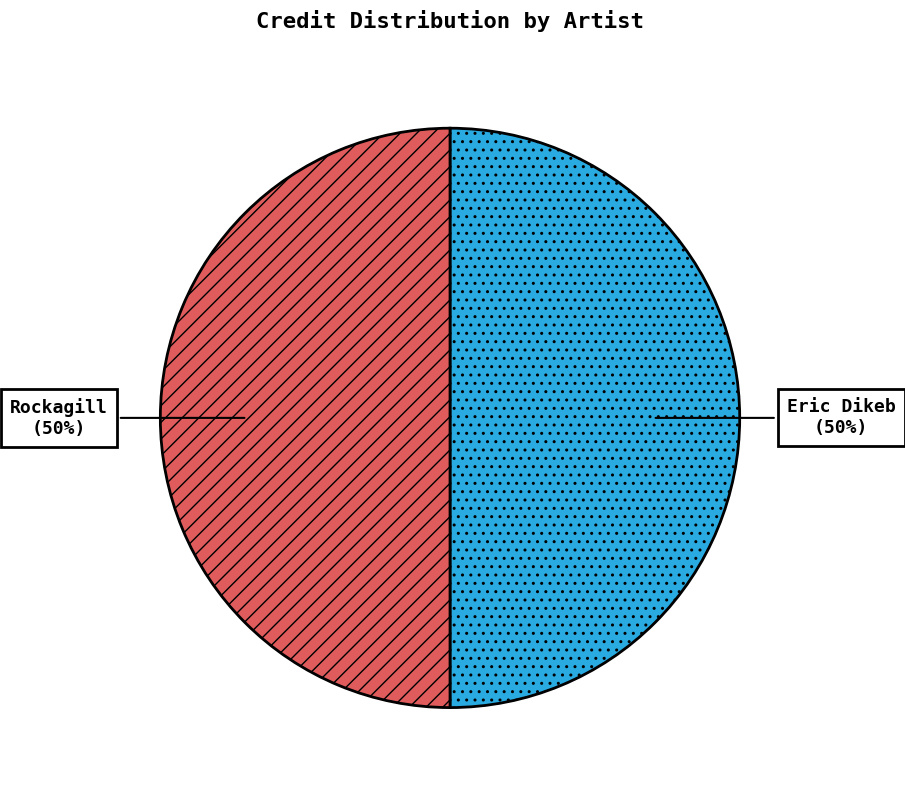

Approximately how many times larger is the value at Rockagill compared to Eric Dikeb?

1.0